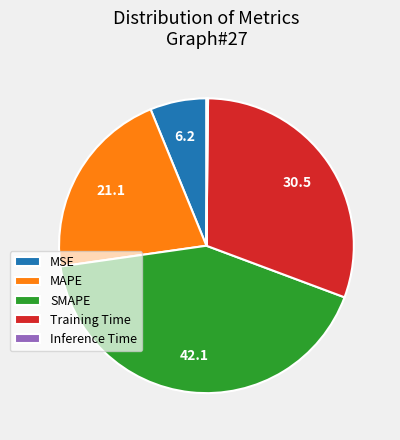

Is there a majority slice in this chart?

No